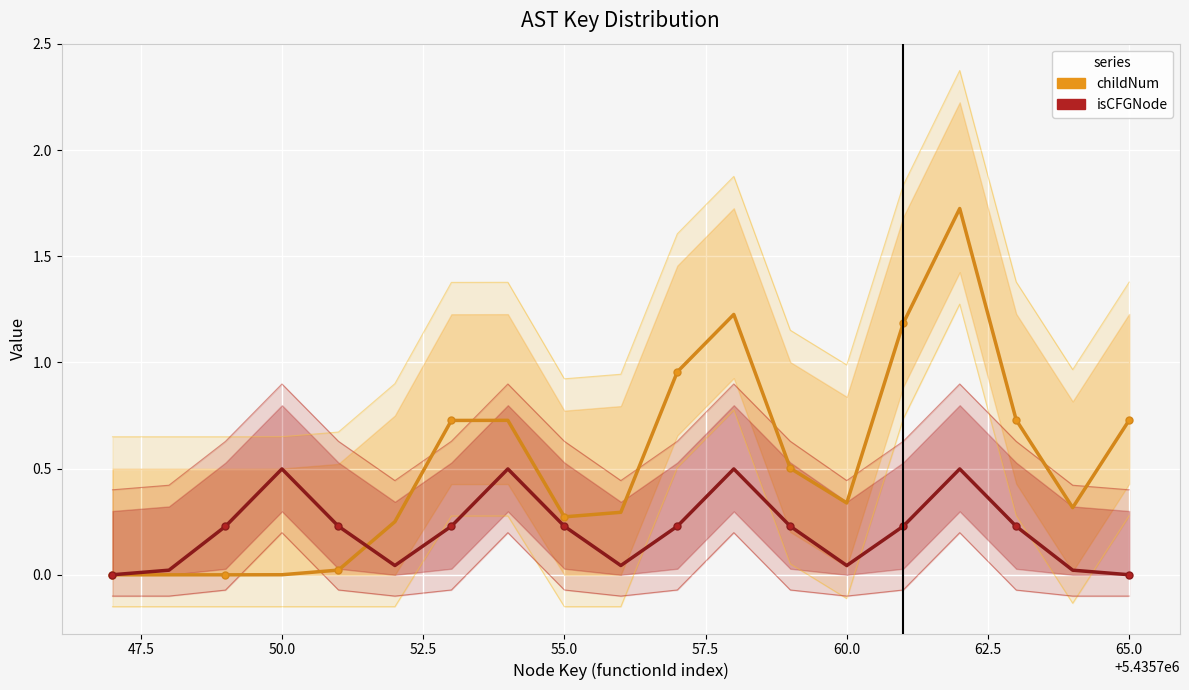

What are all the series names shown in the legend?

childNum, isCFGNode